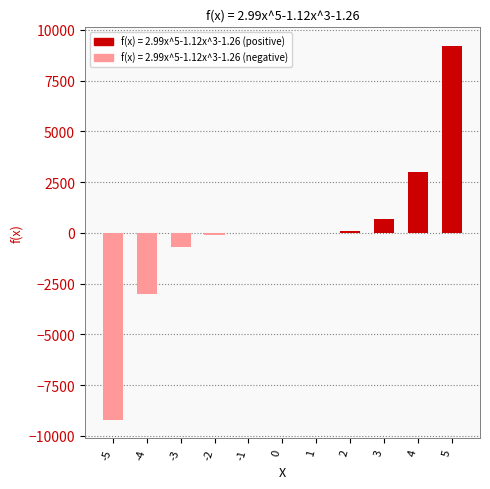

The value at 5 is 15087.6. True or false?

False